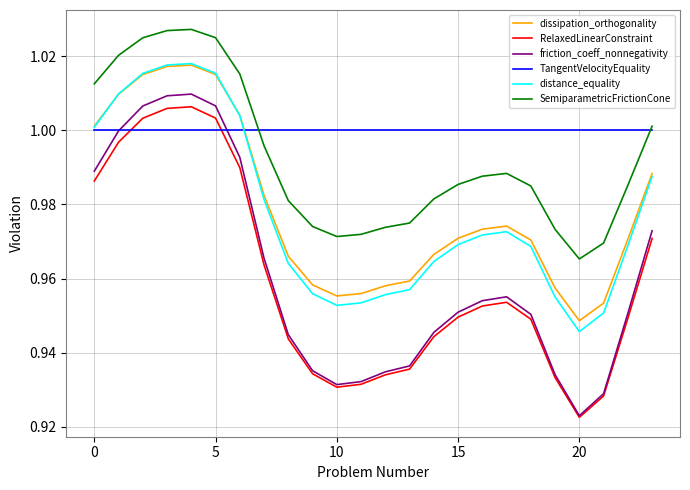

Which series has the largest total across all categories?

TangentVelocityEquality